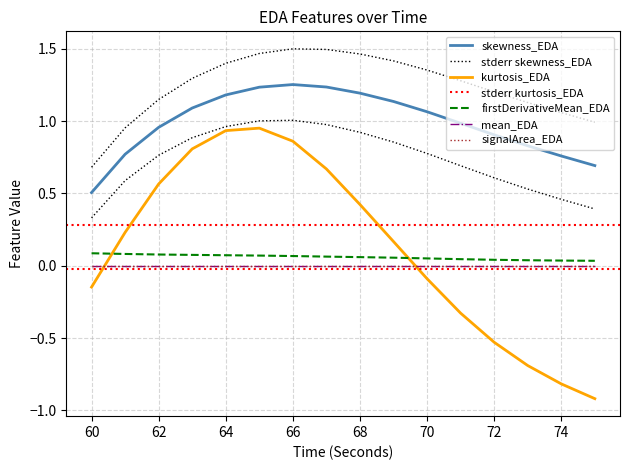

At which category does kurtosis_EDA reach its first local peak?

65